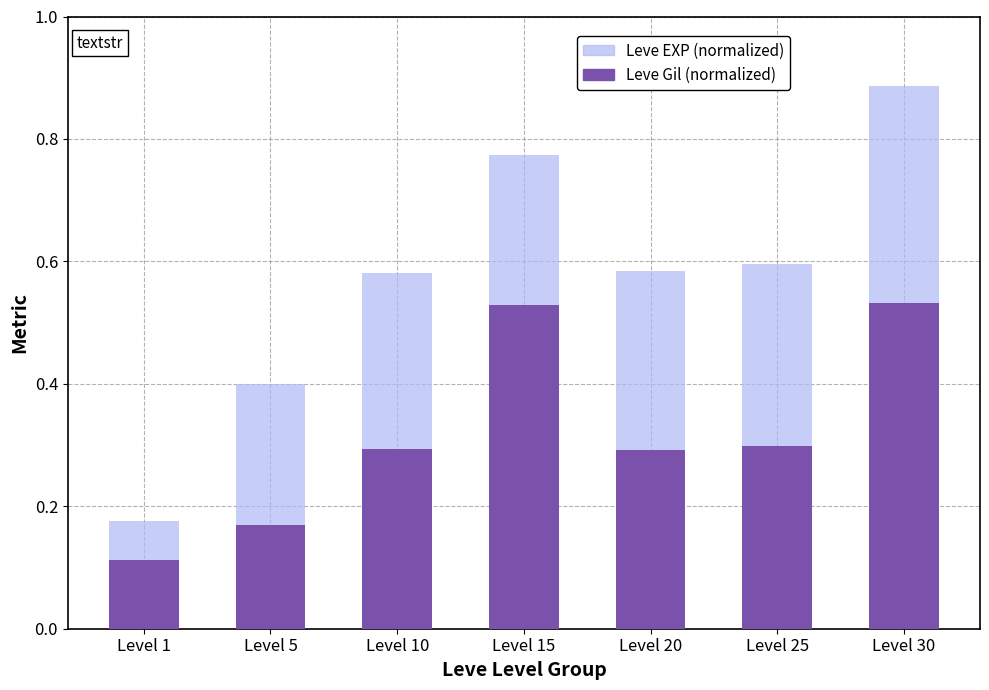

The Leve Gil (normalized) series shows 0.3 at Level 25. True or false?

True